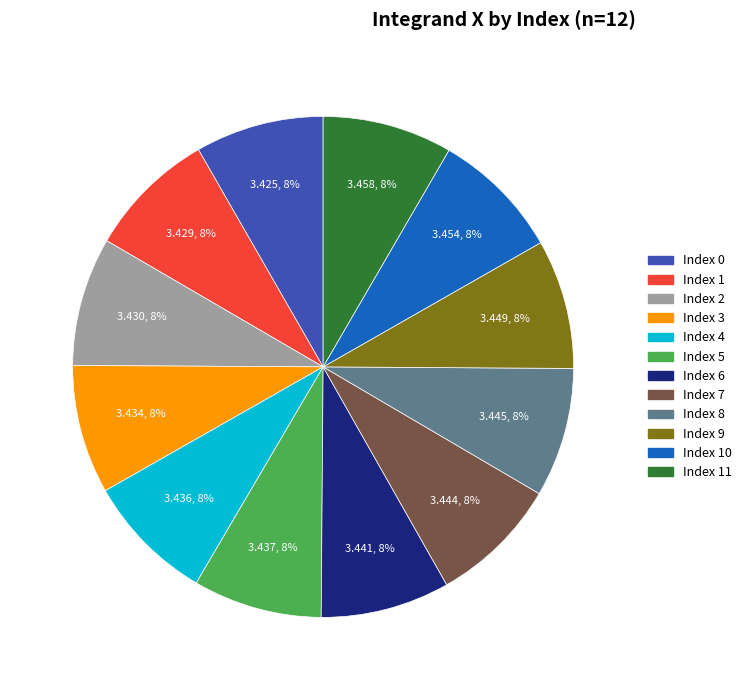

To the nearest percent, what is the average slice percentage?

8%